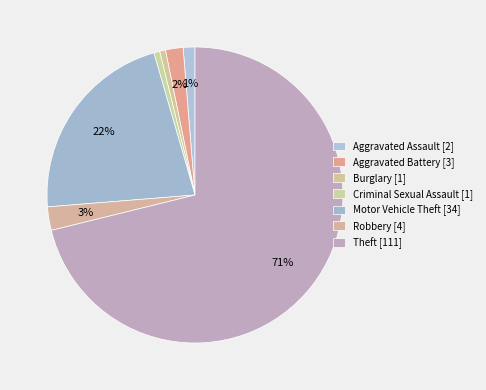

Count the number of slices in the pie.

7